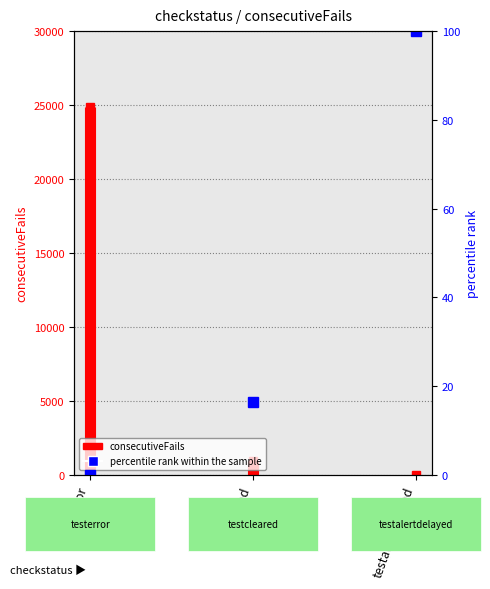

How many lines are shown in the chart?

1